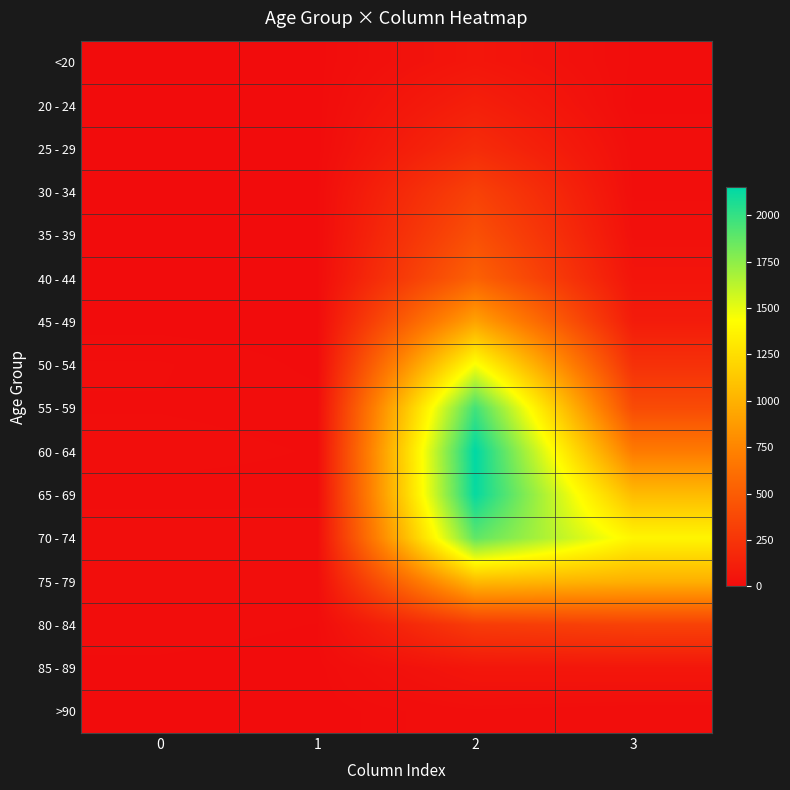

At 2, list the series in order from smallest to largest.

>90, <20, 85 - 89, 20 - 24, 25 - 29, 80 - 84, 30 - 34, 35 - 39, 40 - 44, 45 - 49, 75 - 79, 50 - 54, 70 - 74, 55 - 59, 65 - 69, 60 - 64